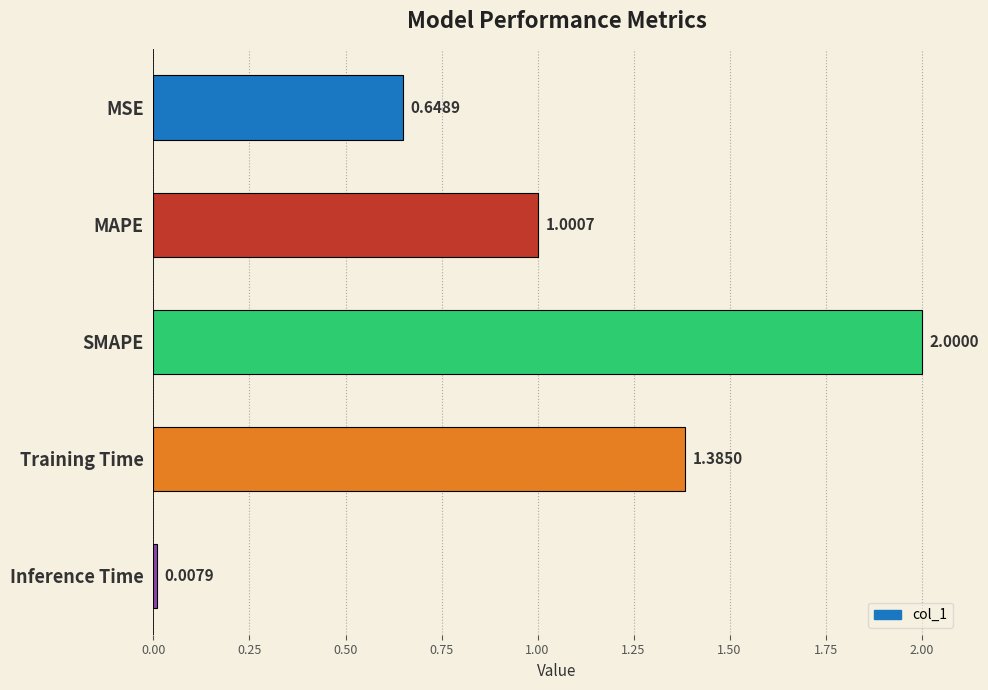

What is the difference between the values at Inference Time and SMAPE?

2.0